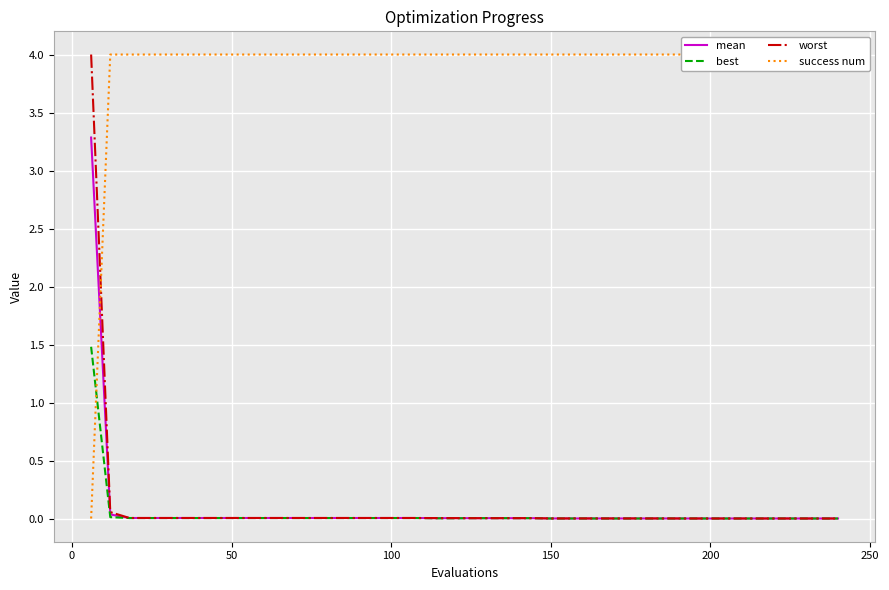

What is the highest value of the worst series?

4.0